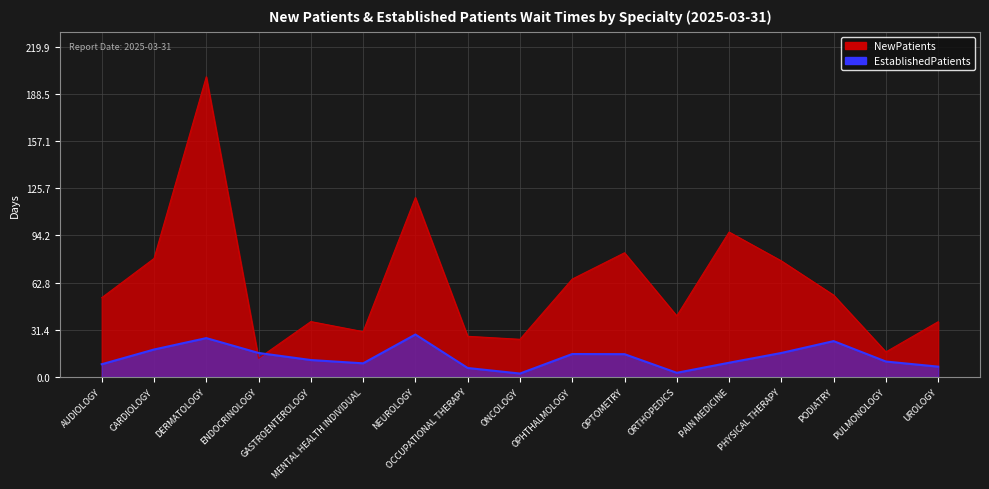

Reading left to right, list all the values displayed in this chart.

NewPatients: AUDIOLOGY=52.8	CARDIOLOGY=78.9	DERMATOLOGY=199.9	ENDOCRINOLOGY=12.4	GASTROENTEROLOGY=36.9	MENTAL HEALTH INDIVIDUAL=30.2	NEUROLOGY=119.5	OCCUPATIONAL THERAPY=27.1	ONCOLOGY=25.1	OPHTHALMOLOGY=65.2	OPTOMETRY=82.7	ORTHOPEDICS=40.7	PAIN MEDICINE=96.5	PHYSICAL THERAPY=77.3	PODIATRY=54.5	PULMONOLOGY=16.7	UROLOGY=36.8
EstablishedPatients: AUDIOLOGY=8.5	CARDIOLOGY=18.3	DERMATOLOGY=25.9	ENDOCRINOLOGY=16.0	GASTROENTEROLOGY=11.3	MENTAL HEALTH INDIVIDUAL=9.1	NEUROLOGY=28.3	OCCUPATIONAL THERAPY=6.0	ONCOLOGY=2.3	OPHTHALMOLOGY=15.3	OPTOMETRY=15.2	ORTHOPEDICS=2.8	PAIN MEDICINE=9.5	PHYSICAL THERAPY=16.0	PODIATRY=23.9	PULMONOLOGY=10.3	UROLOGY=6.9